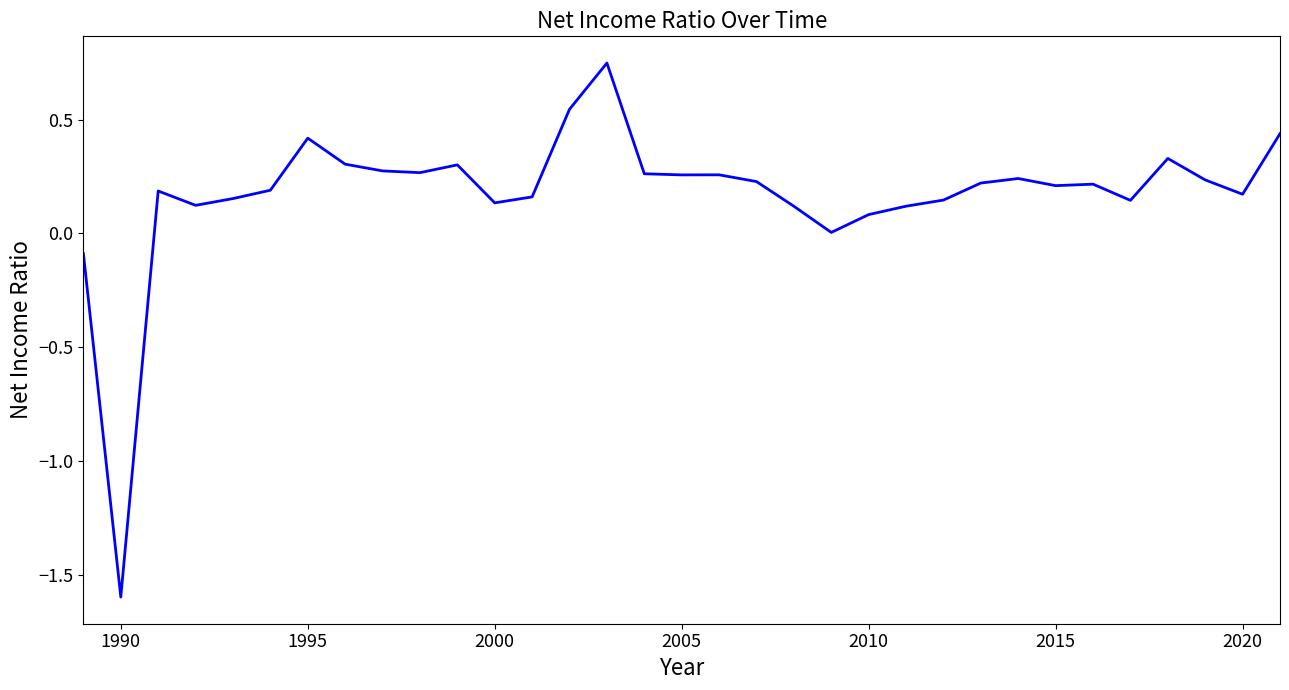

What is the smallest value displayed?

-1.6